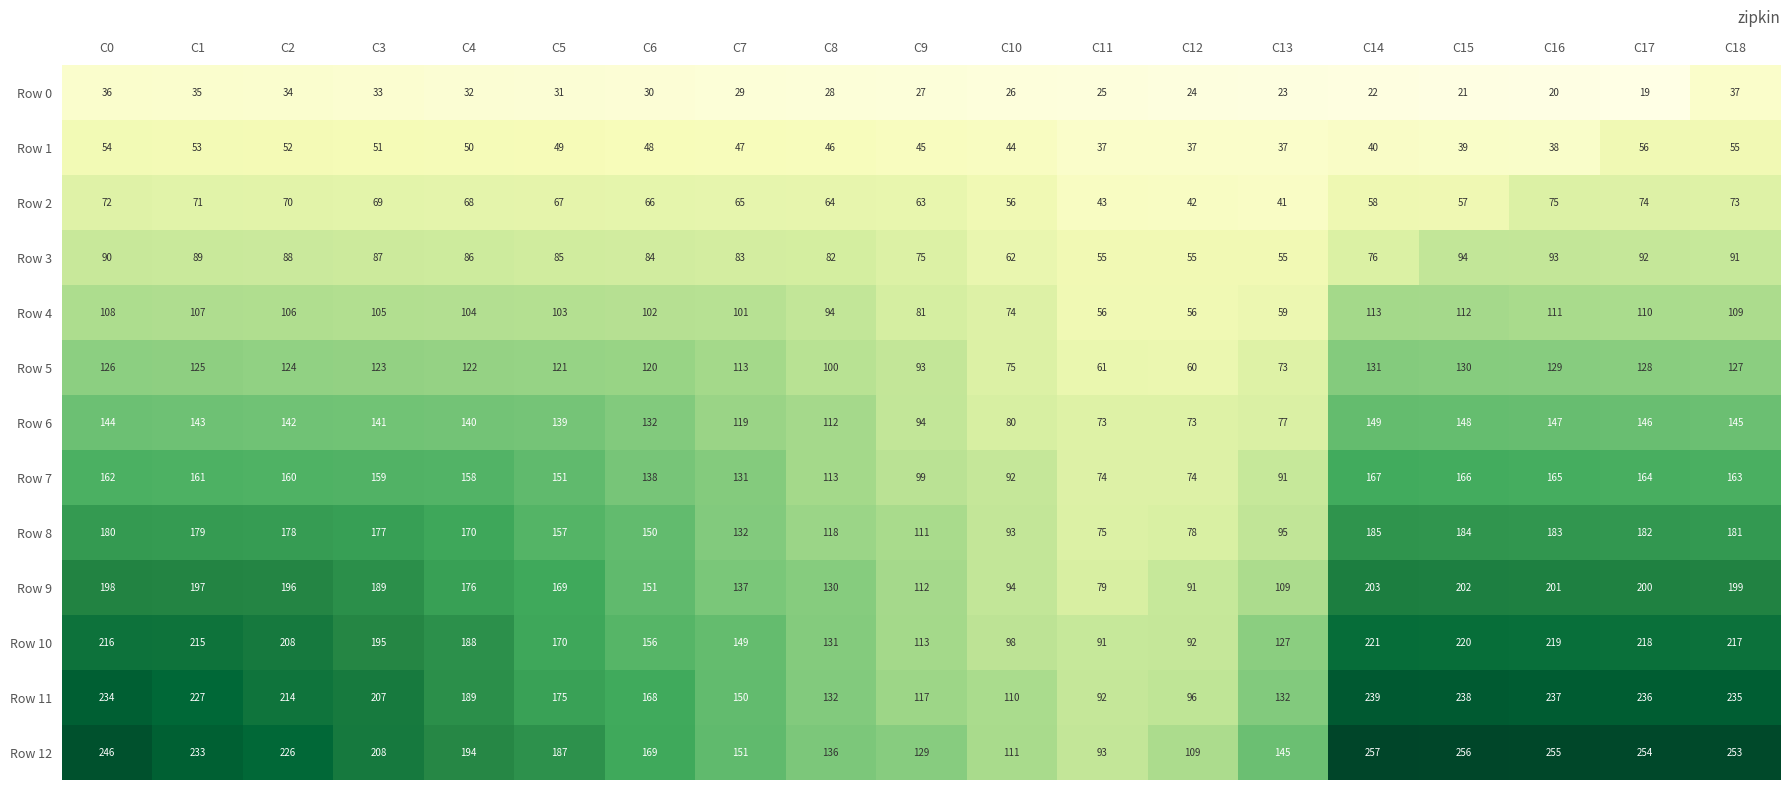

At how many categories does at least one series exceed 128?

16